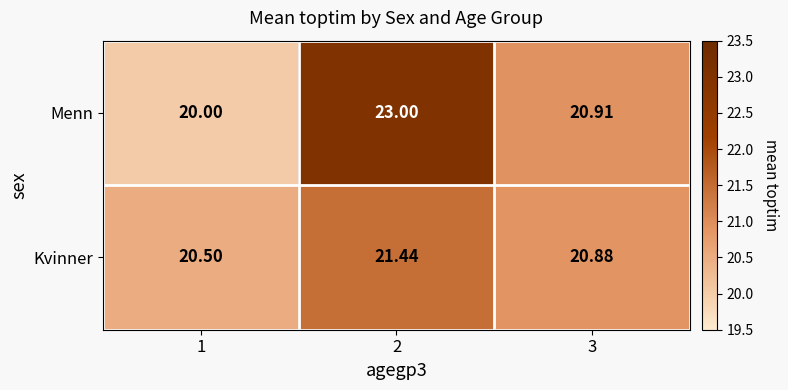

Which series has the largest total across all categories?

Menn